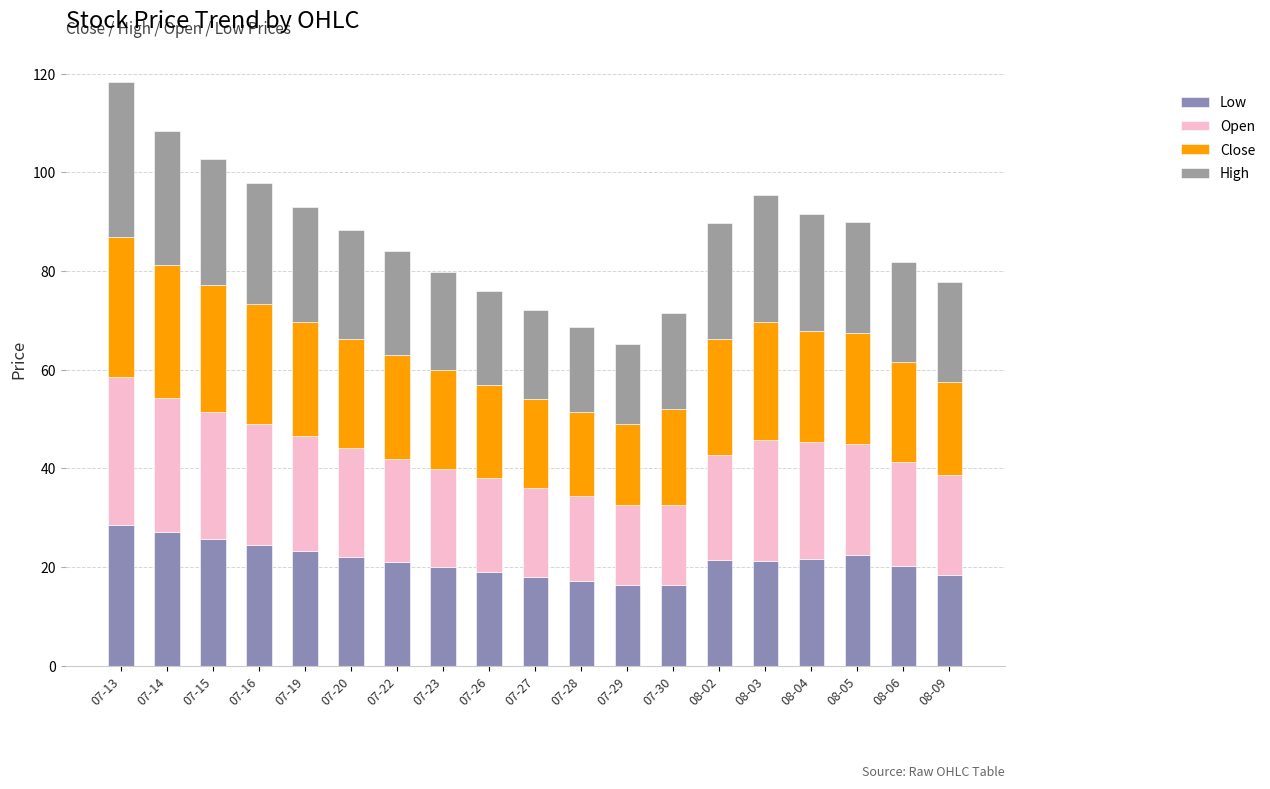

Which has a higher value, 07-23 or 07-16?

07-16